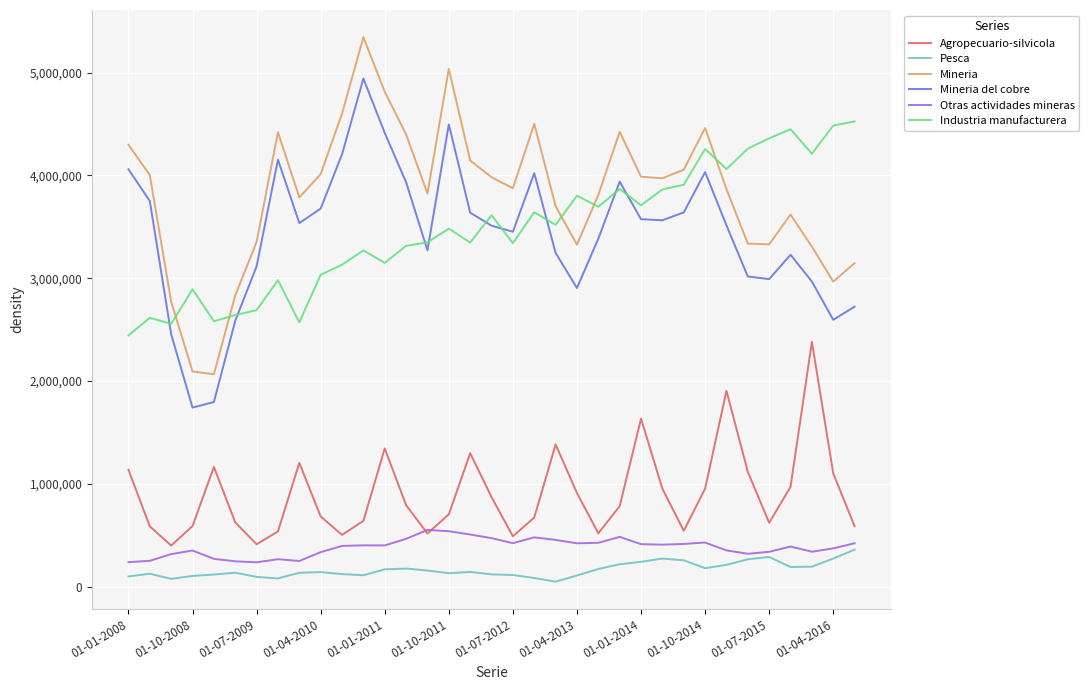

What is the sum of all Pesca values?

5715984